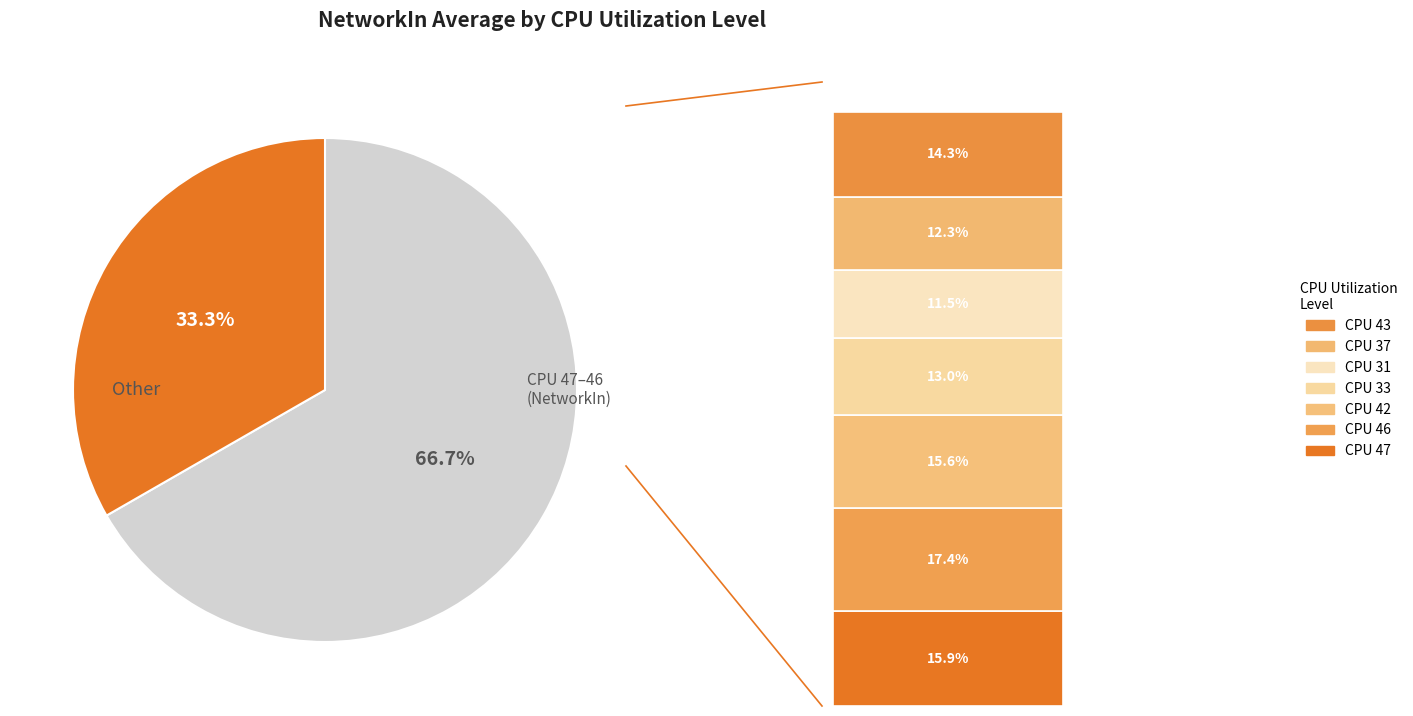

What percentage is the 33 slice, to the nearest percent?

13%